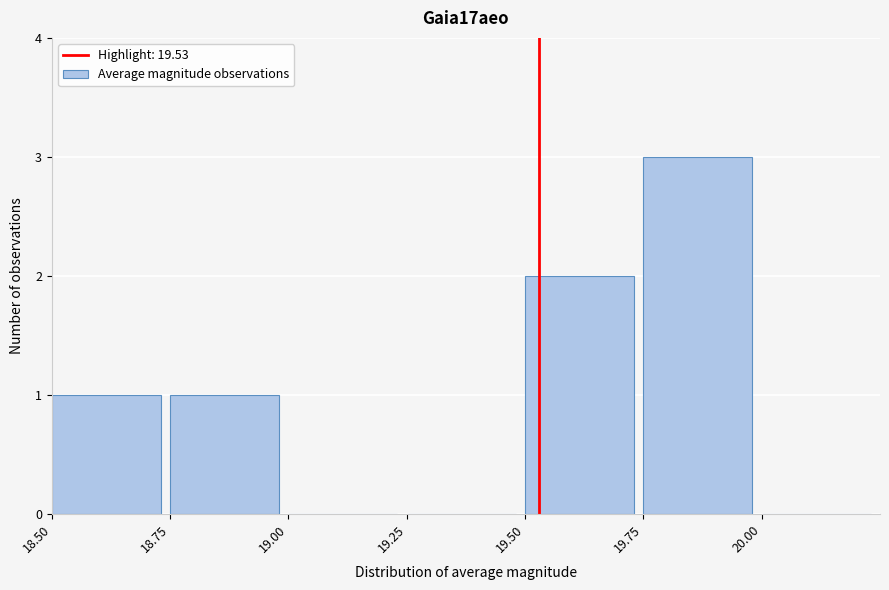

Reading left to right, list every bar in this chart as the range it spans on the x-axis followed by its height. The values are not printed on the chart, so give them approximately, as read against the axis.

18.50 to 18.75: 1
18.75 to 19.00: 1
19.00 to 19.25: 0
19.25 to 19.50: 0
19.50 to 19.75: 2
19.75 to 20.00: 3
20.00 to 20.25: 0